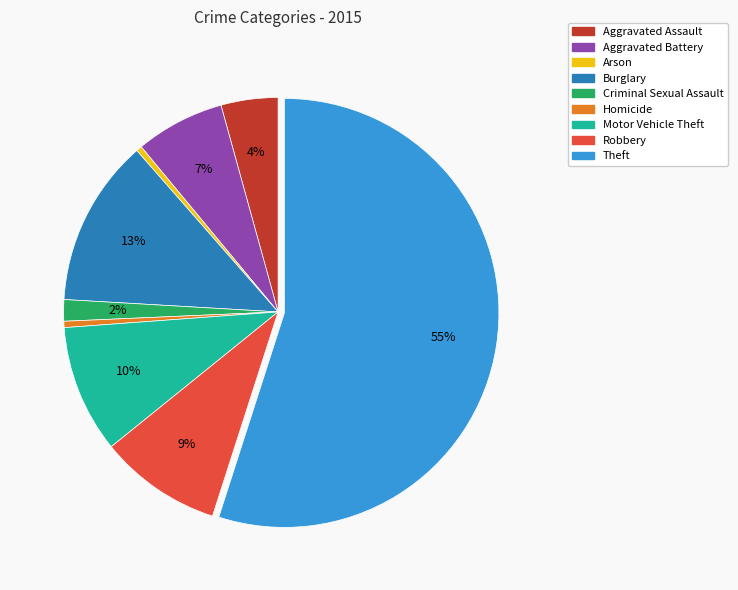

To the nearest percent, what is the difference between the largest and smallest slice percentages?

55%